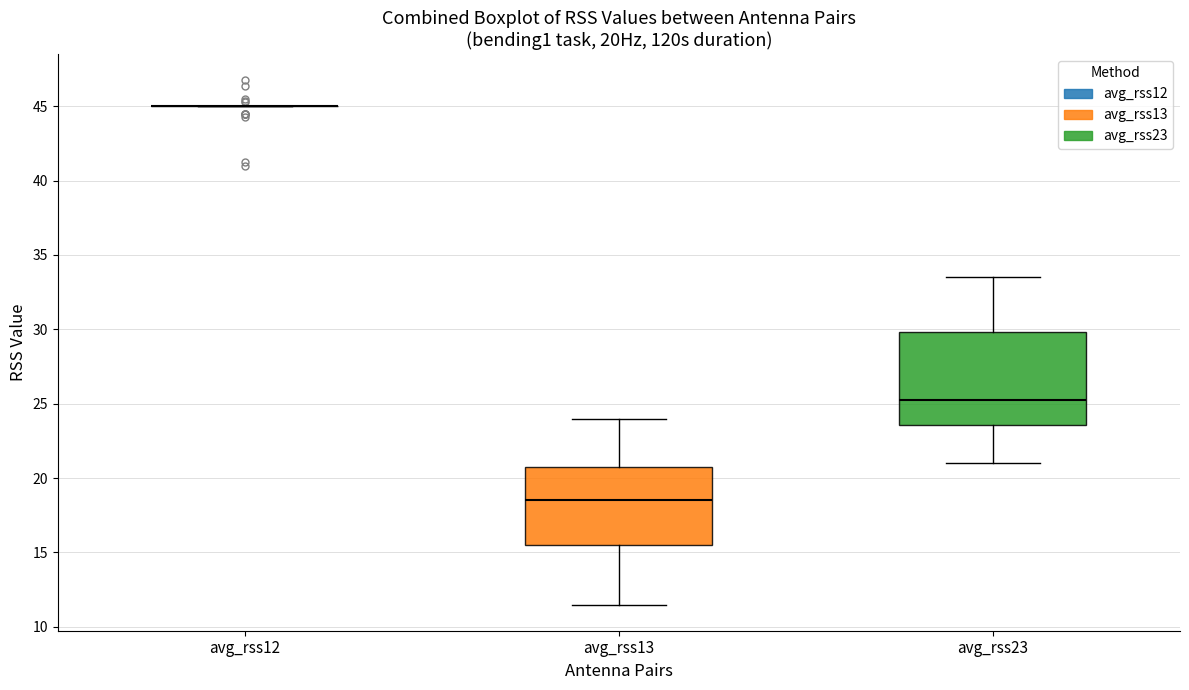

Comparing the boxes themselves (not the whiskers), which one is the tallest?

avg_rss23